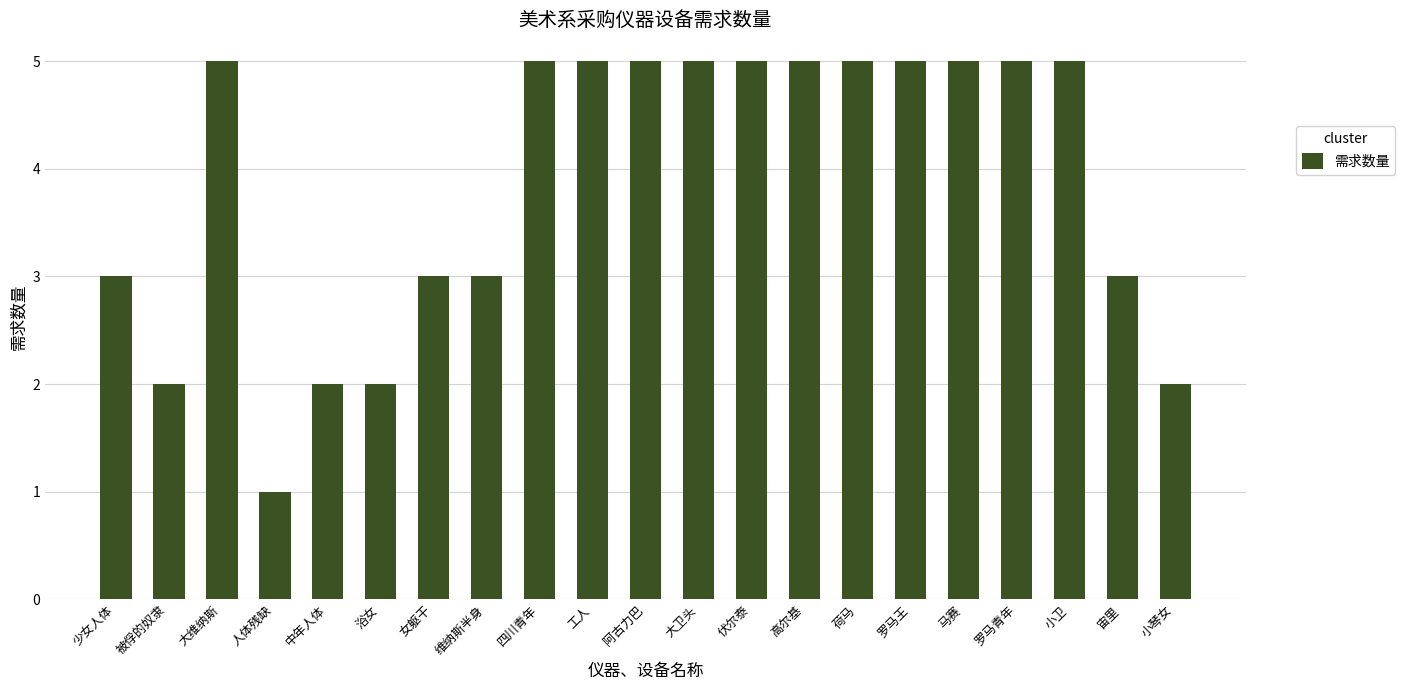

What is the approximate value at 伏尔泰?

5